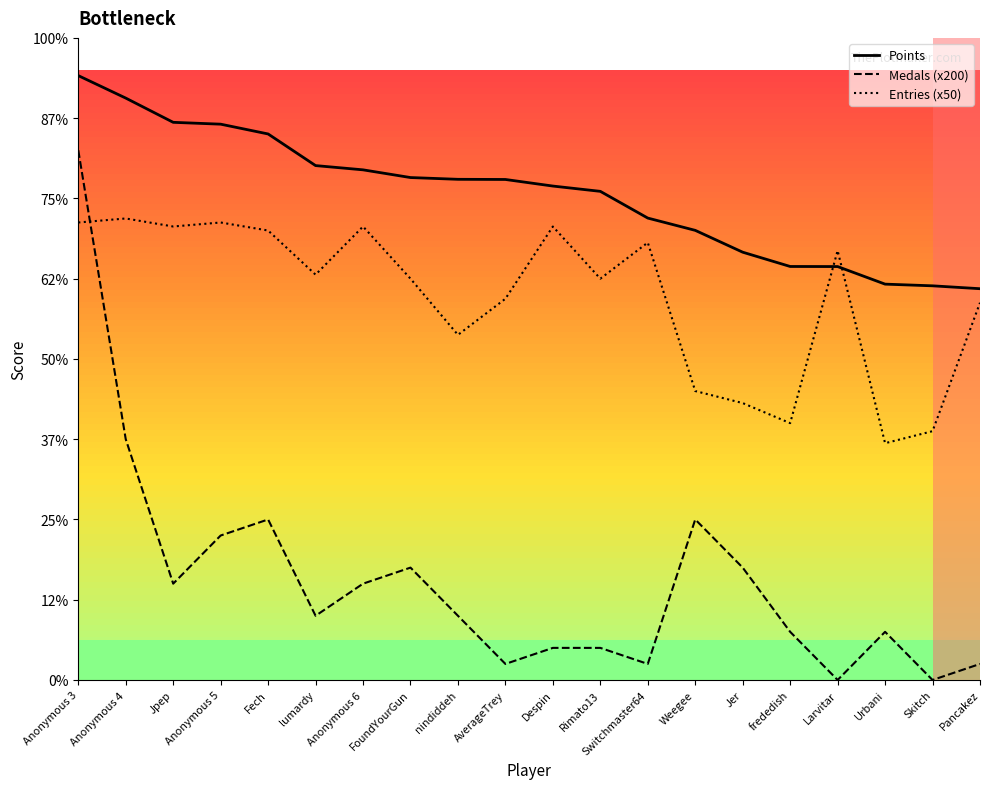

Is this an area chart (filled region under the line)?

No